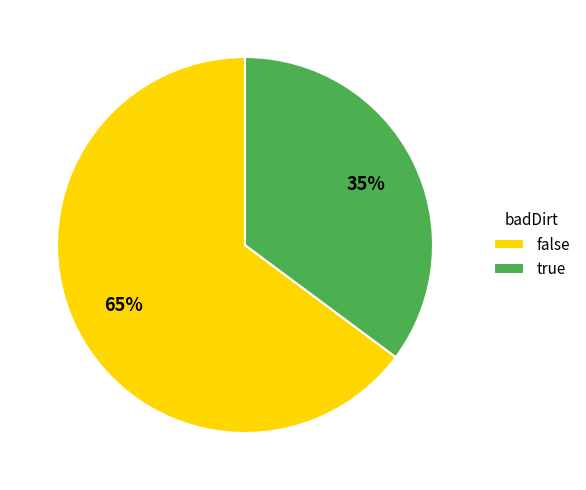

To the nearest percent, what percentage of the pie is true?

35%